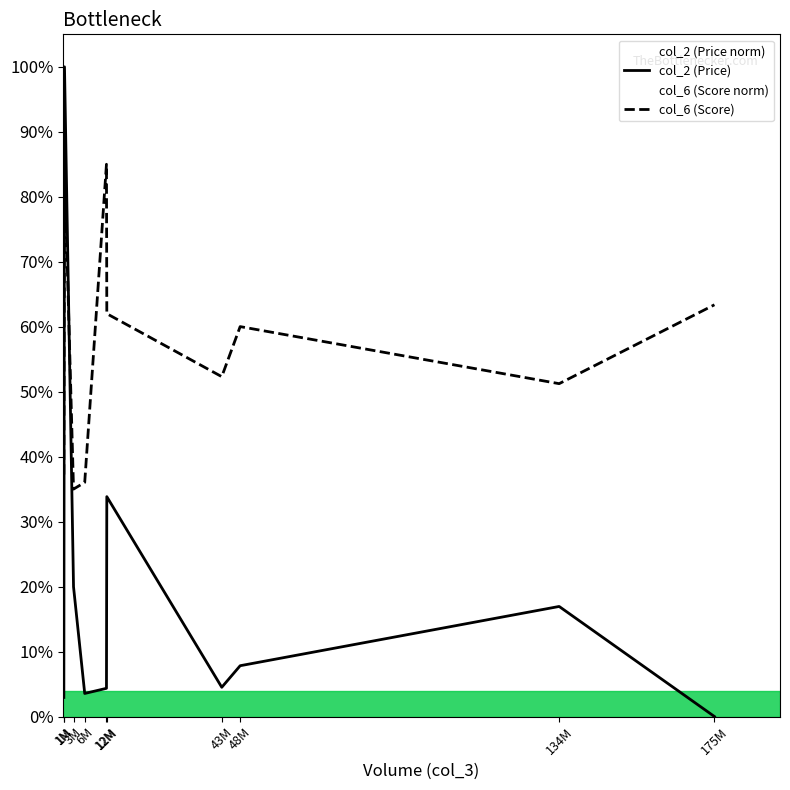

How many interior local valleys does the col_6 (Score) series have?

3